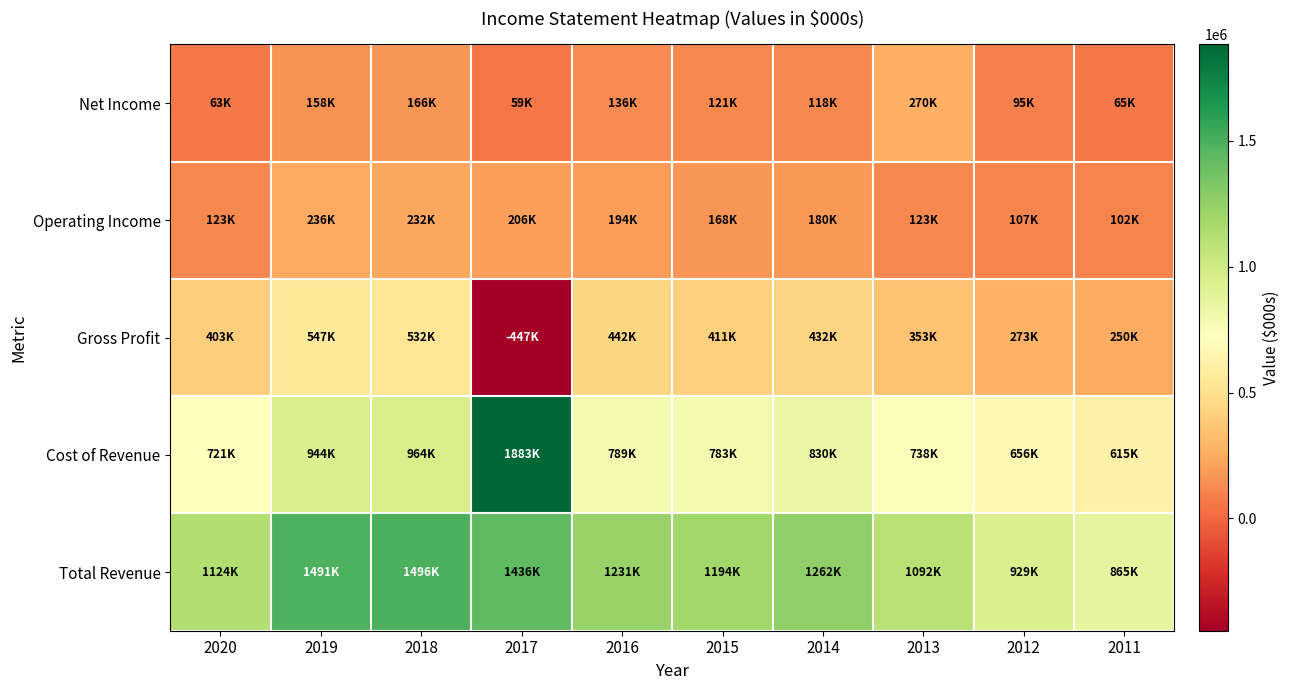

What is the maximum value shown in the chart?

1883100